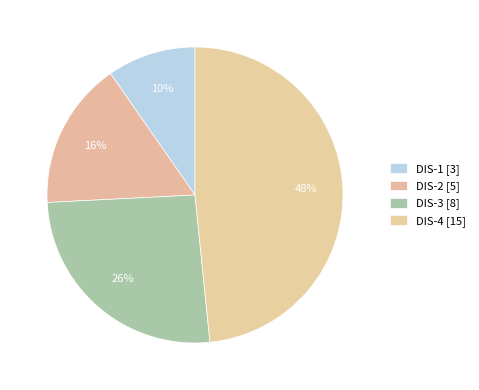

Count the number of slices in the pie.

4